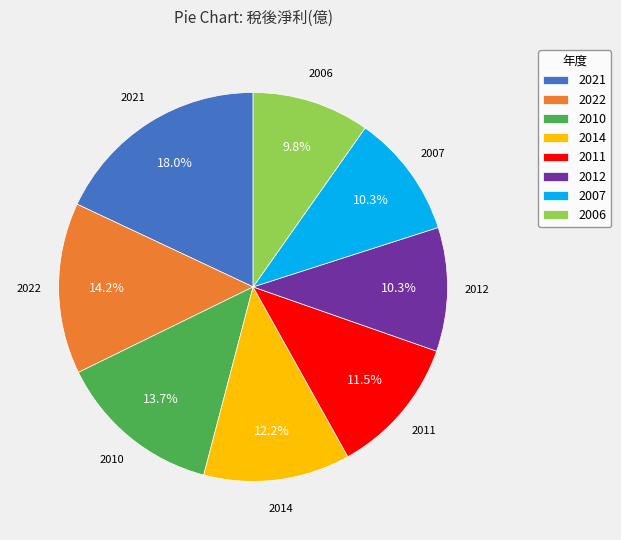

Approximately how many times larger is the value at 2011 compared to 2012?

1.1